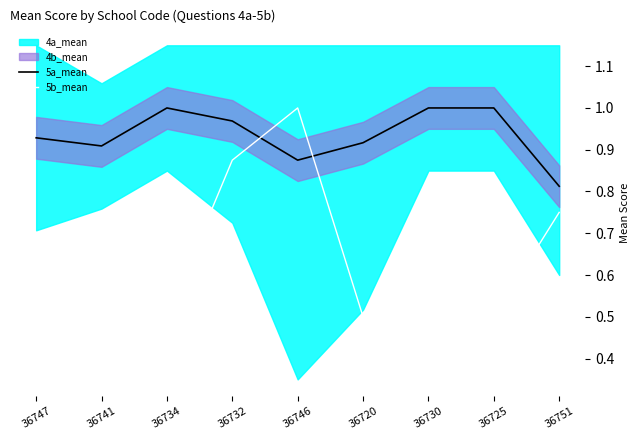

Which category has the lowest value in the 5b_mean series?

36747